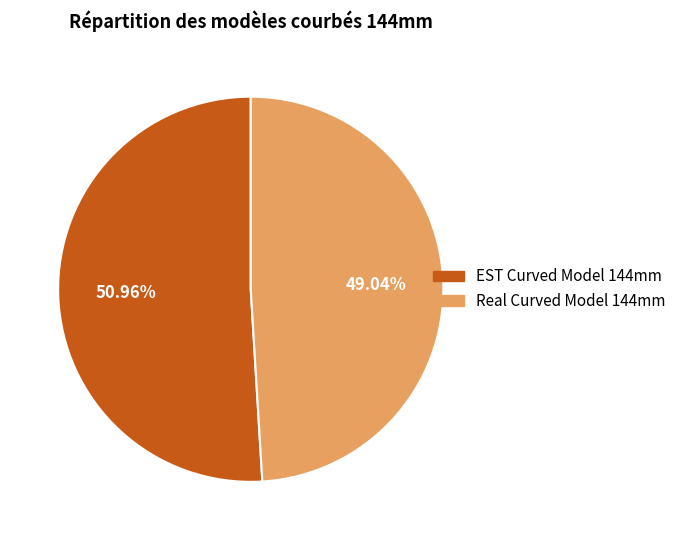

Combined, what portion of the pie is Real Curved Model 144mm and EST Curved Model 144mm?

100.0%